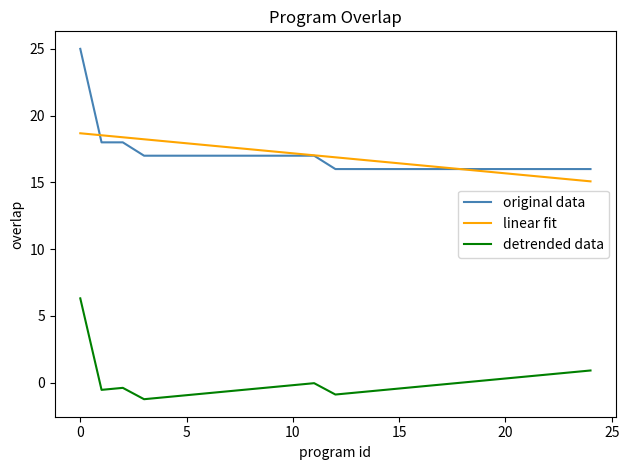

What is the greatest value displayed?

25.0